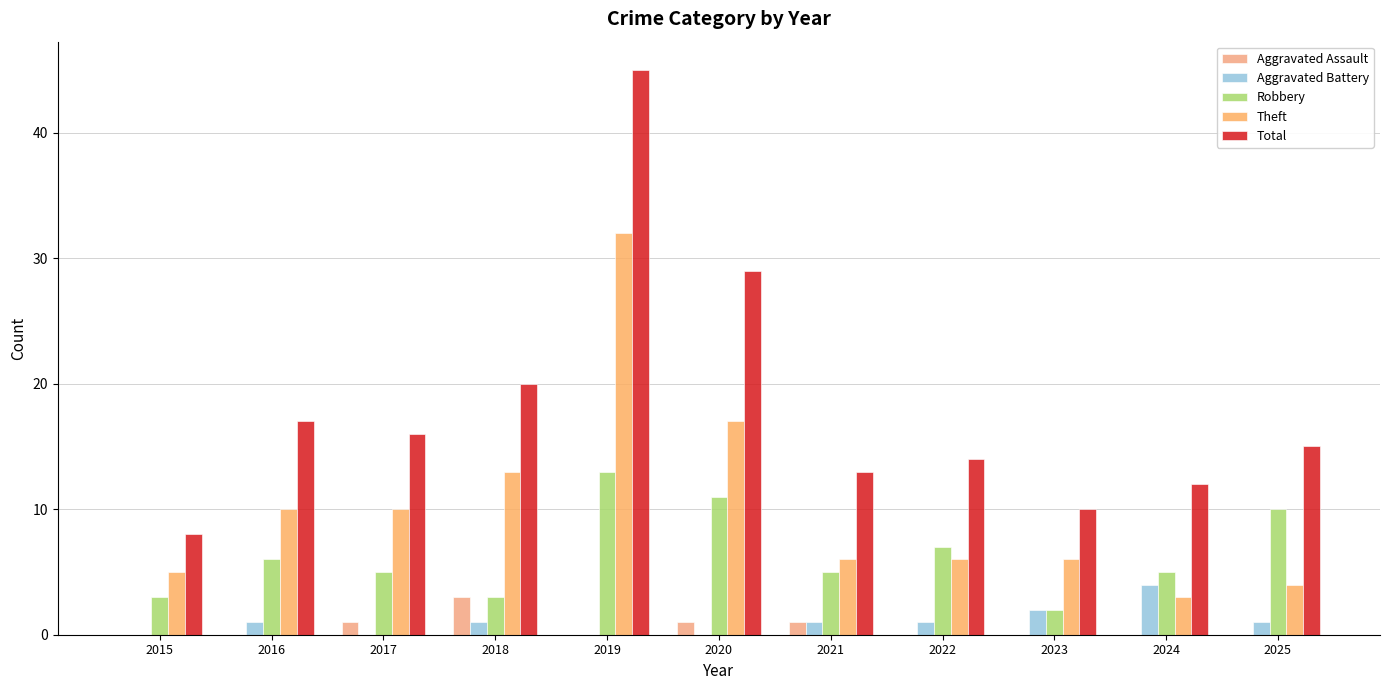

Are the bars grouped side by side (vs. stacked)?

Yes